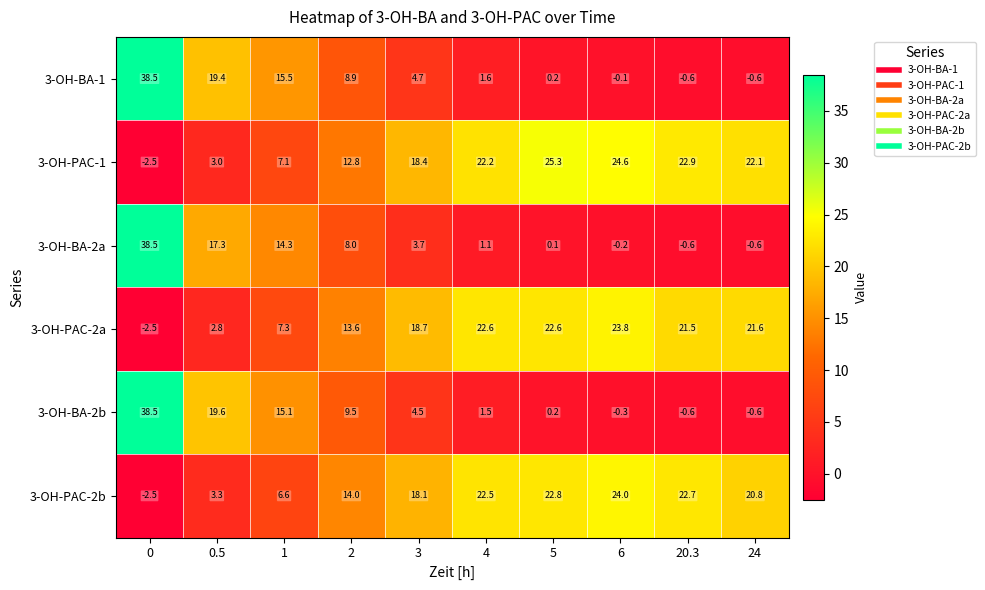

What is the difference between the maximum and minimum values in the 3-OH-BA-2b series?

39.1